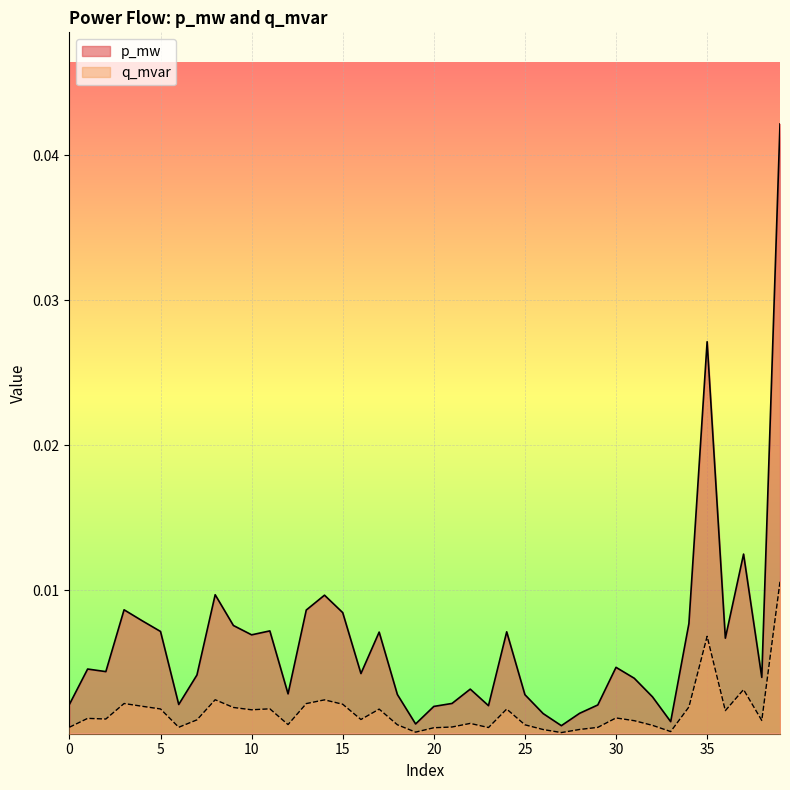

Rank the categories by p_mw value from highest to lowest.

39, 35, 37, 8, 14, 3, 13, 15, 4, 34, 9, 11, 5, 24, 17, 10, 36, 30, 1, 2, 16, 7, 38, 31, 22, 12, 18, 25, 32, 21, 0, 6, 29, 23, 20, 28, 26, 33, 19, 27